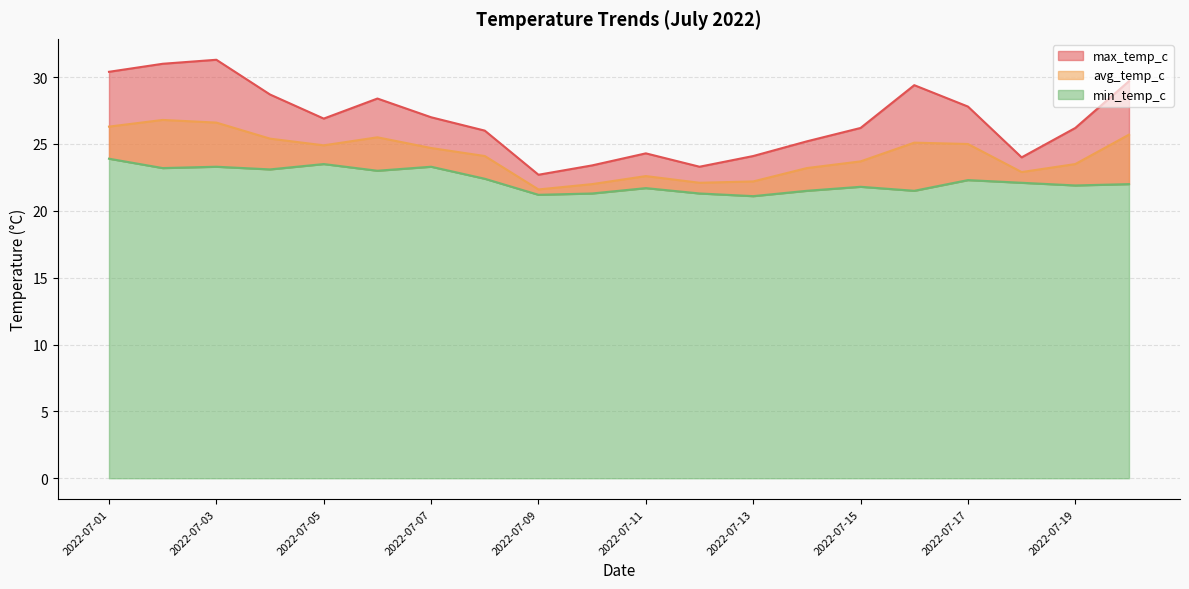

How many data points in max_temp_c are less than 26?

7